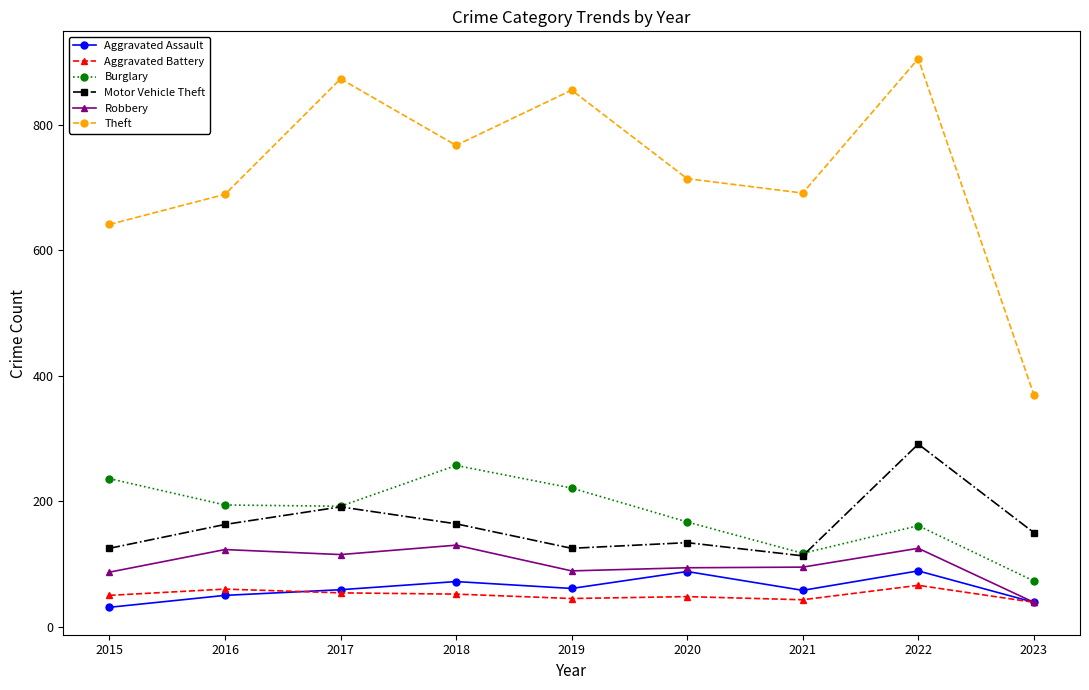

What is the average value of the Aggravated Assault series?

61